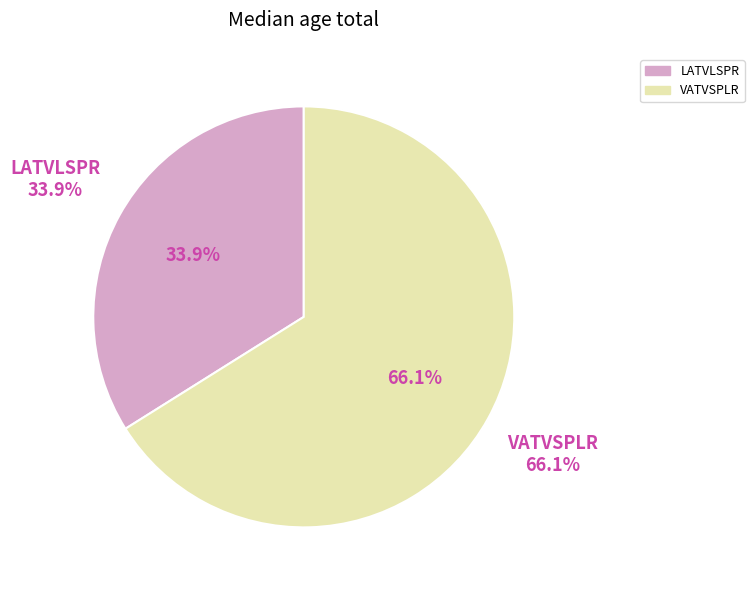

Does 0 represent more than half of the total?

No